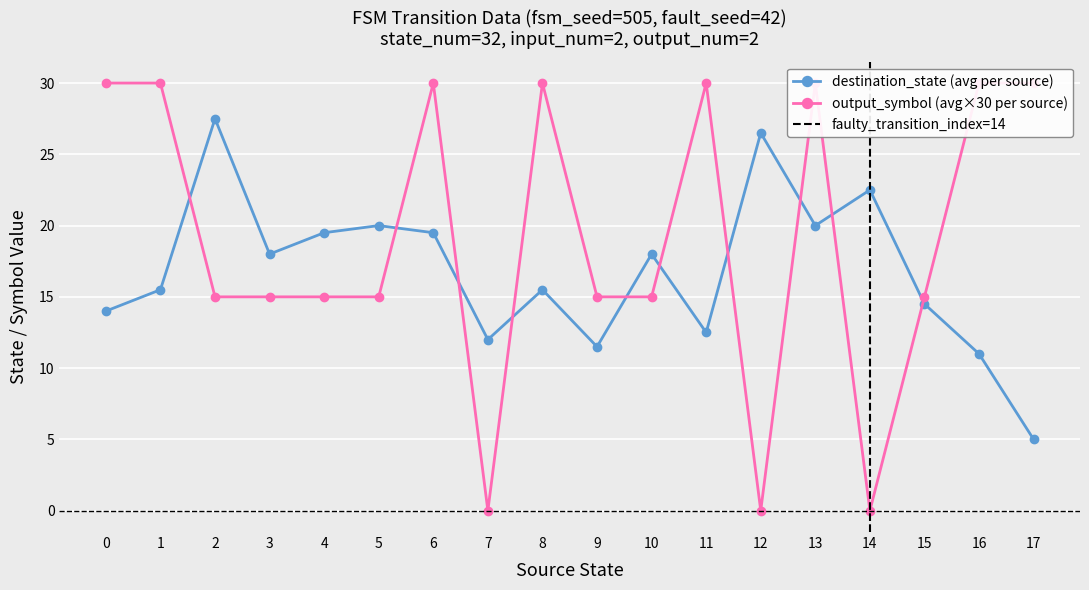

At which category does output_symbol reach its first local valley?

2